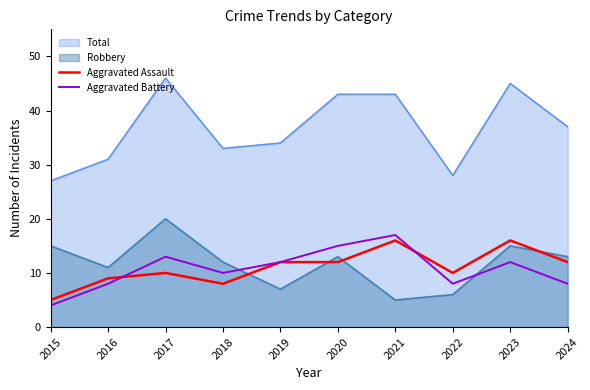

What is the difference between the second highest and minimum values in the Aggravated Assault series?

11